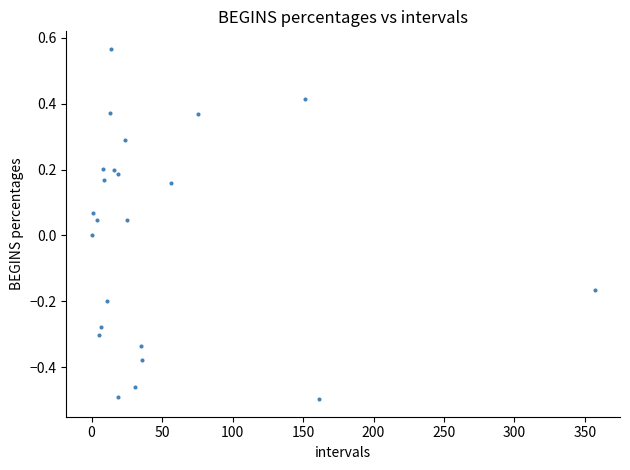

What is the range of X values (max minus min)?

357.0